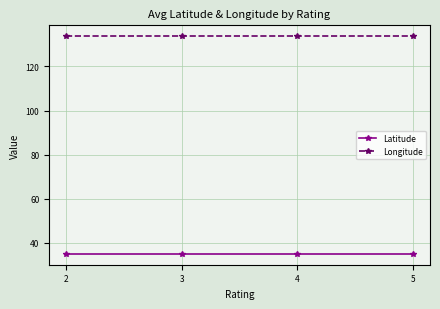

What is the minimum value for Latitude?

35.0